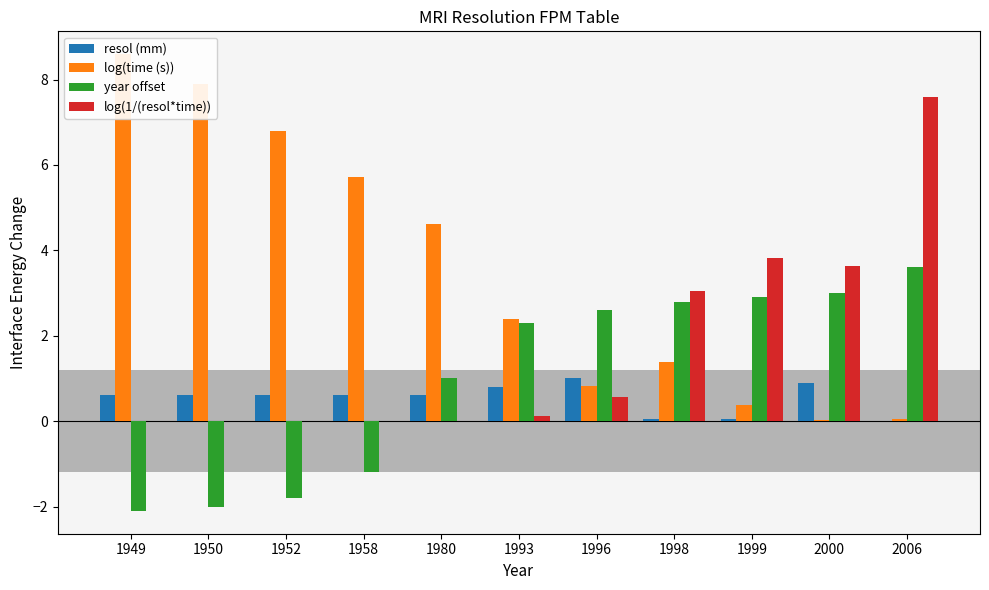

Rank the series at 2006 from lowest to highest value.

resol (mm), log(time (s)), year offset, log(1/(resol*time))